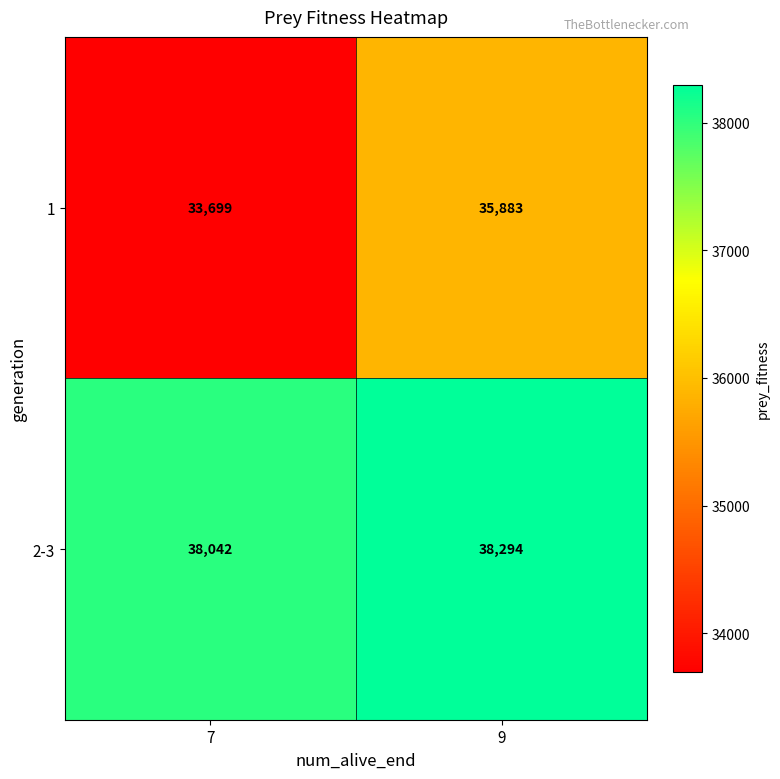

At which category does the chart reach its minimum across all series?

7